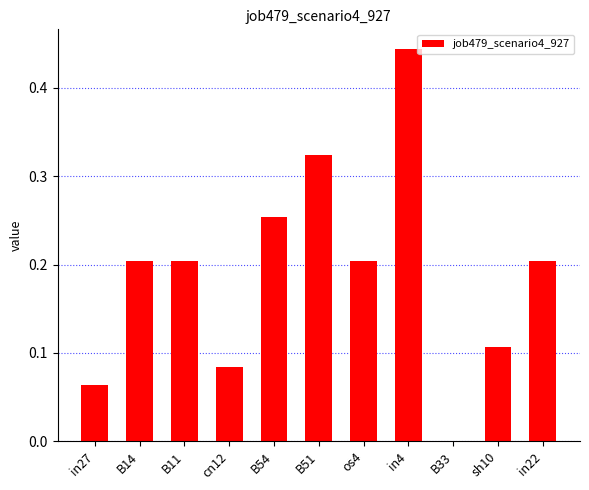

The chart shows a value of 0.1 at B11. True or false?

False